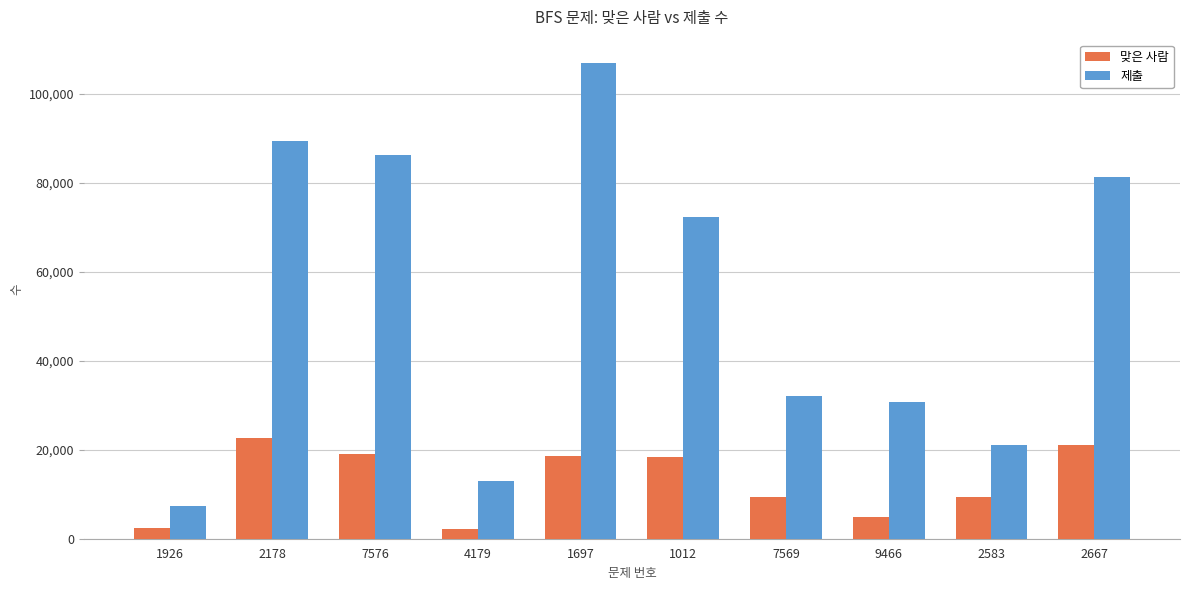

List the series in order of their peak value, highest first.

제출, 맞은 사람